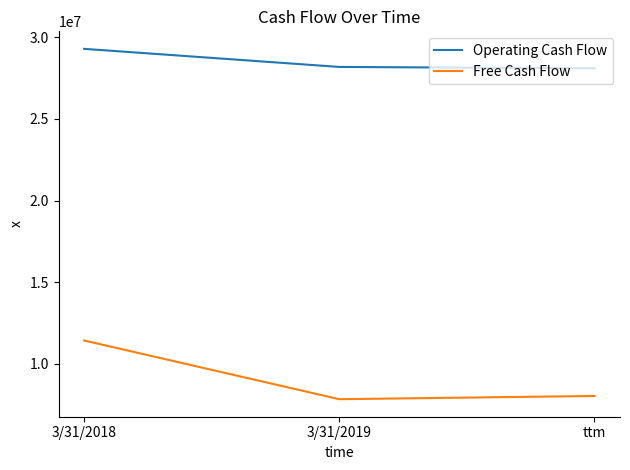

List the series in order of their peak value, highest first.

Operating Cash Flow, Free Cash Flow